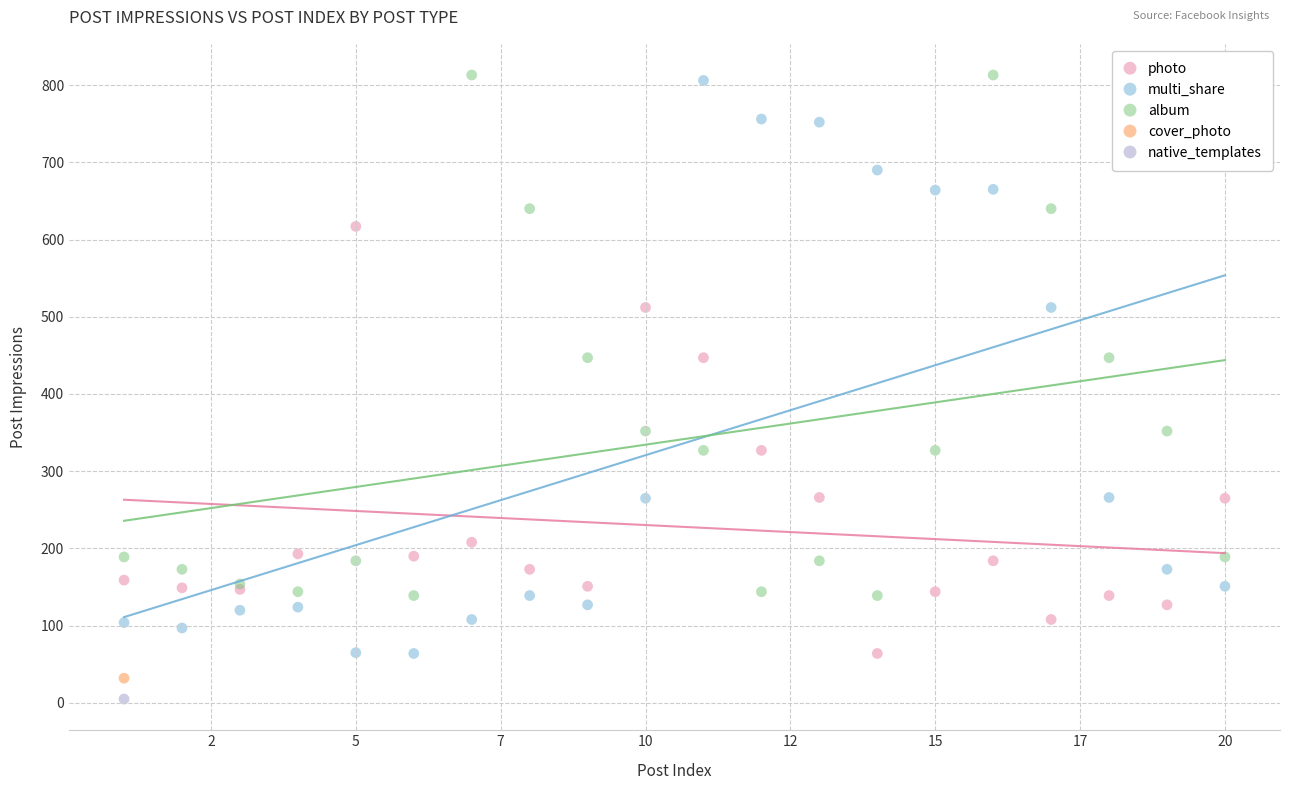

What are all the series names shown in the legend?

photo, multi_share, album, cover_photo, native_templates